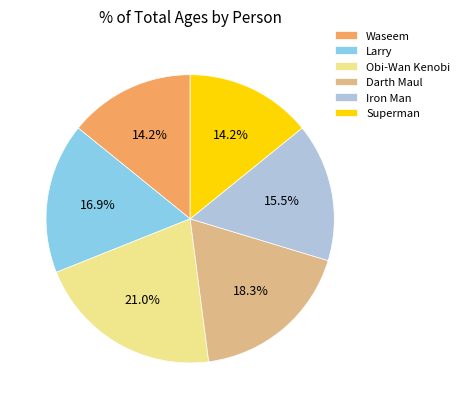

What percentage is the Darth Maul slice, to the nearest percent?

18%